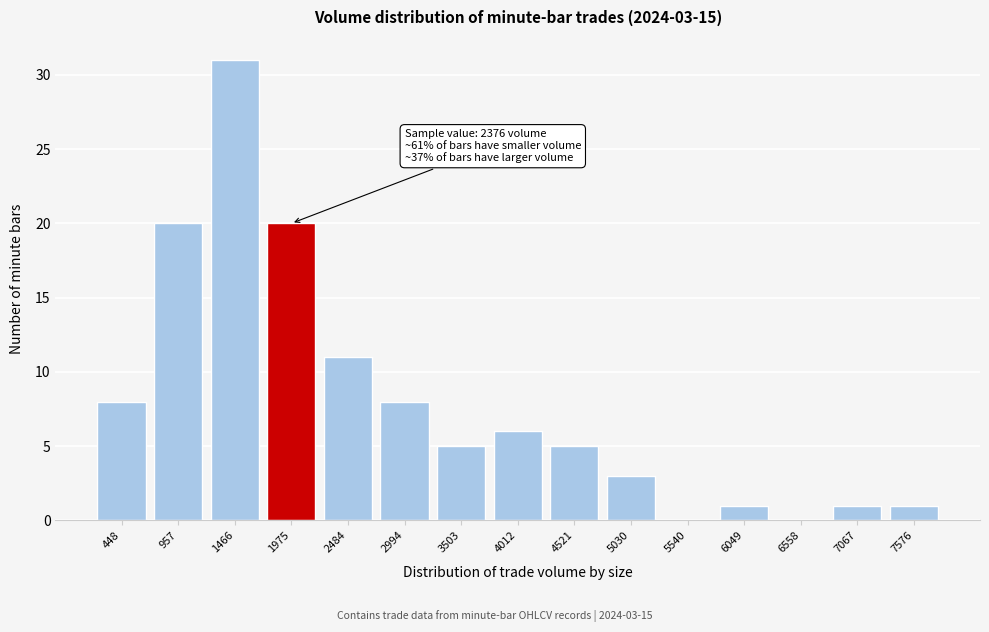

Reading left to right, extract all data points from this chart.

448=8	957=20	1466=31	1975=20	2484=11	2994=8	3503=5	4012=6	4521=5	5030=3	5540=0	6049=1	6558=0	7067=1	7576=1